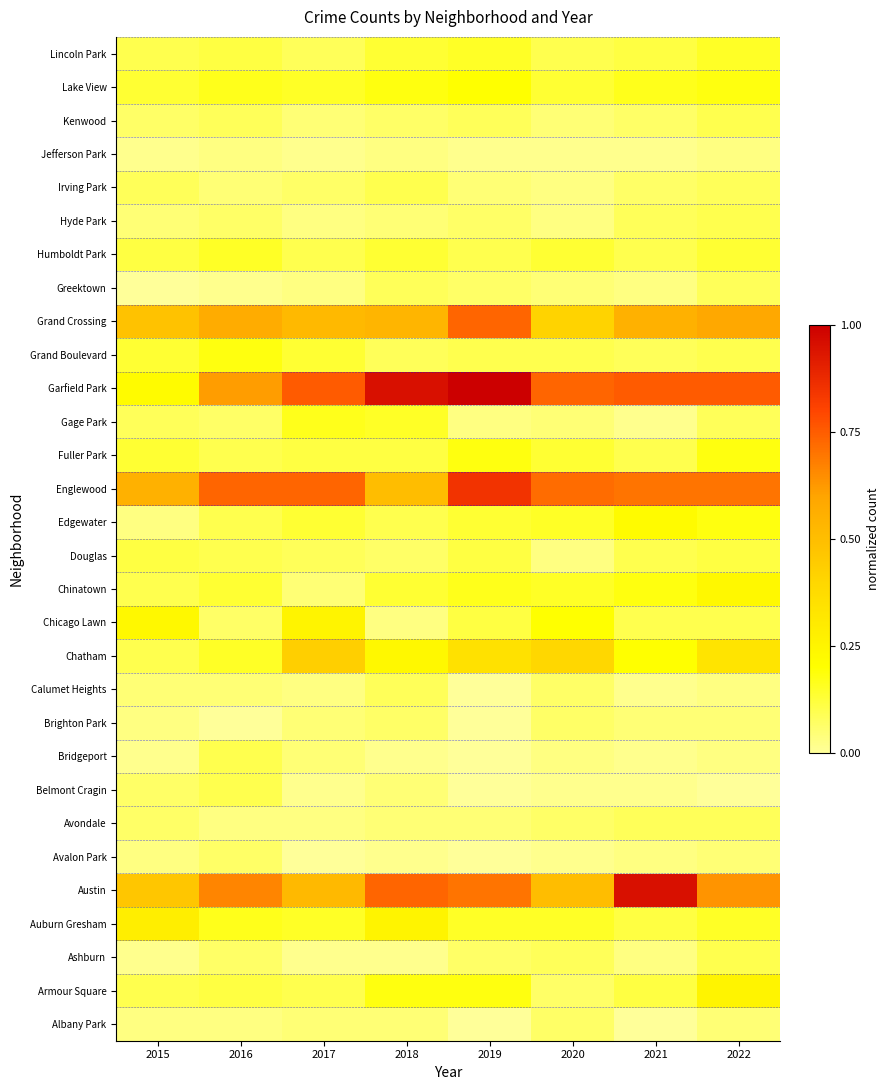

Which label corresponds to the largest value in the chart?

2019